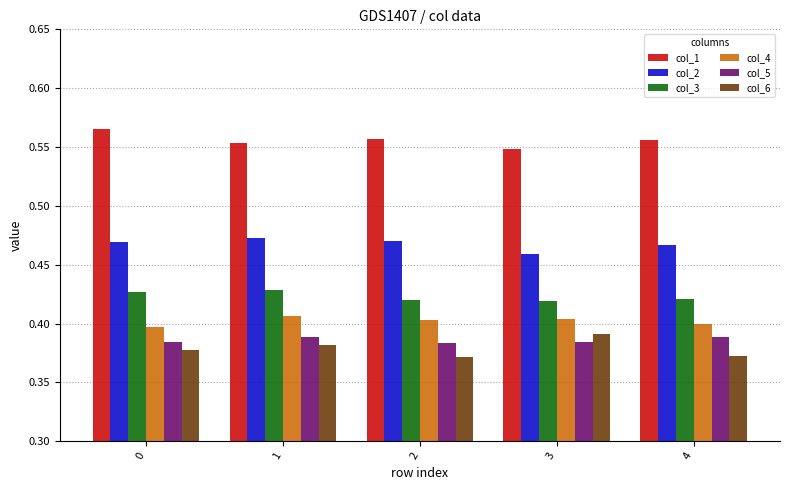

What is the sum of the col_5 values at 4 and 0?

0.8